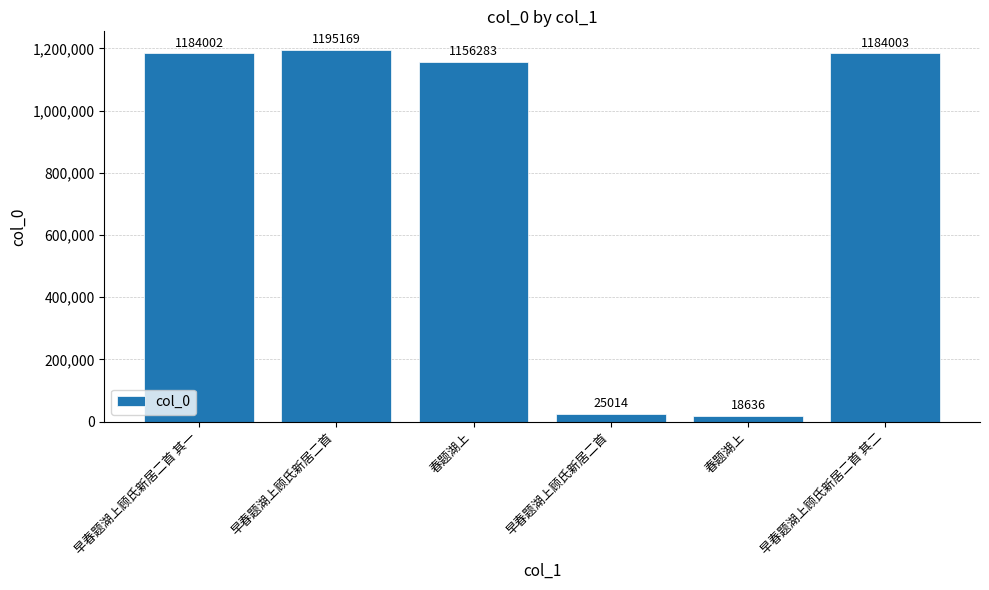

List the labels in order of value, largest first.

早春题湖上顾氏新居二首, 早春题湖上顾氏新居二首 其二, 早春题湖上顾氏新居二首 其一, 春题湖上, 早春题湖上顾氏新居二首, 春题湖上